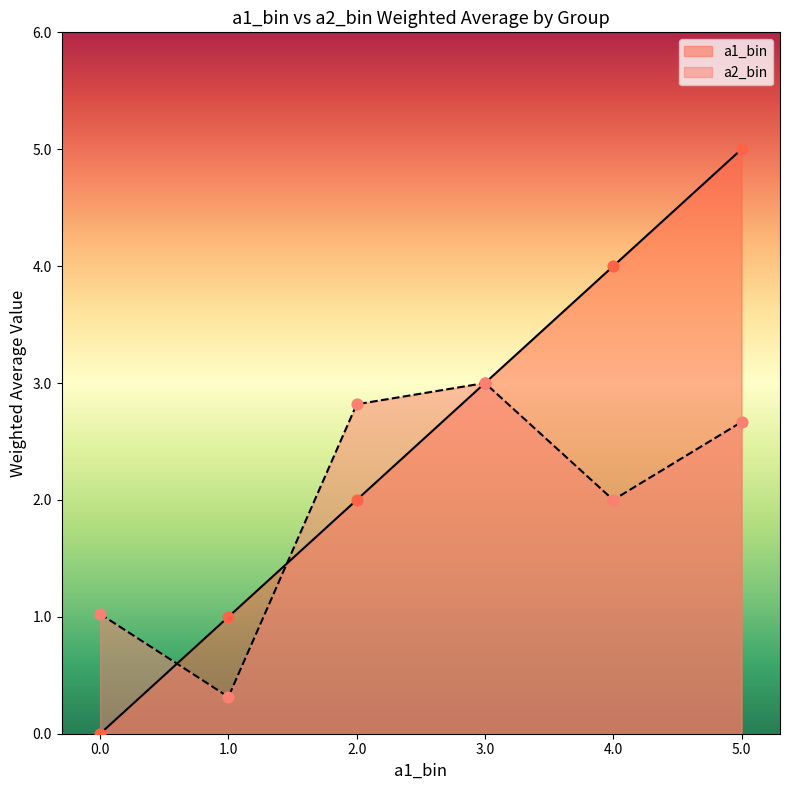

Approximately how many times larger is the value at 4.0 compared to 3.0?

1.3